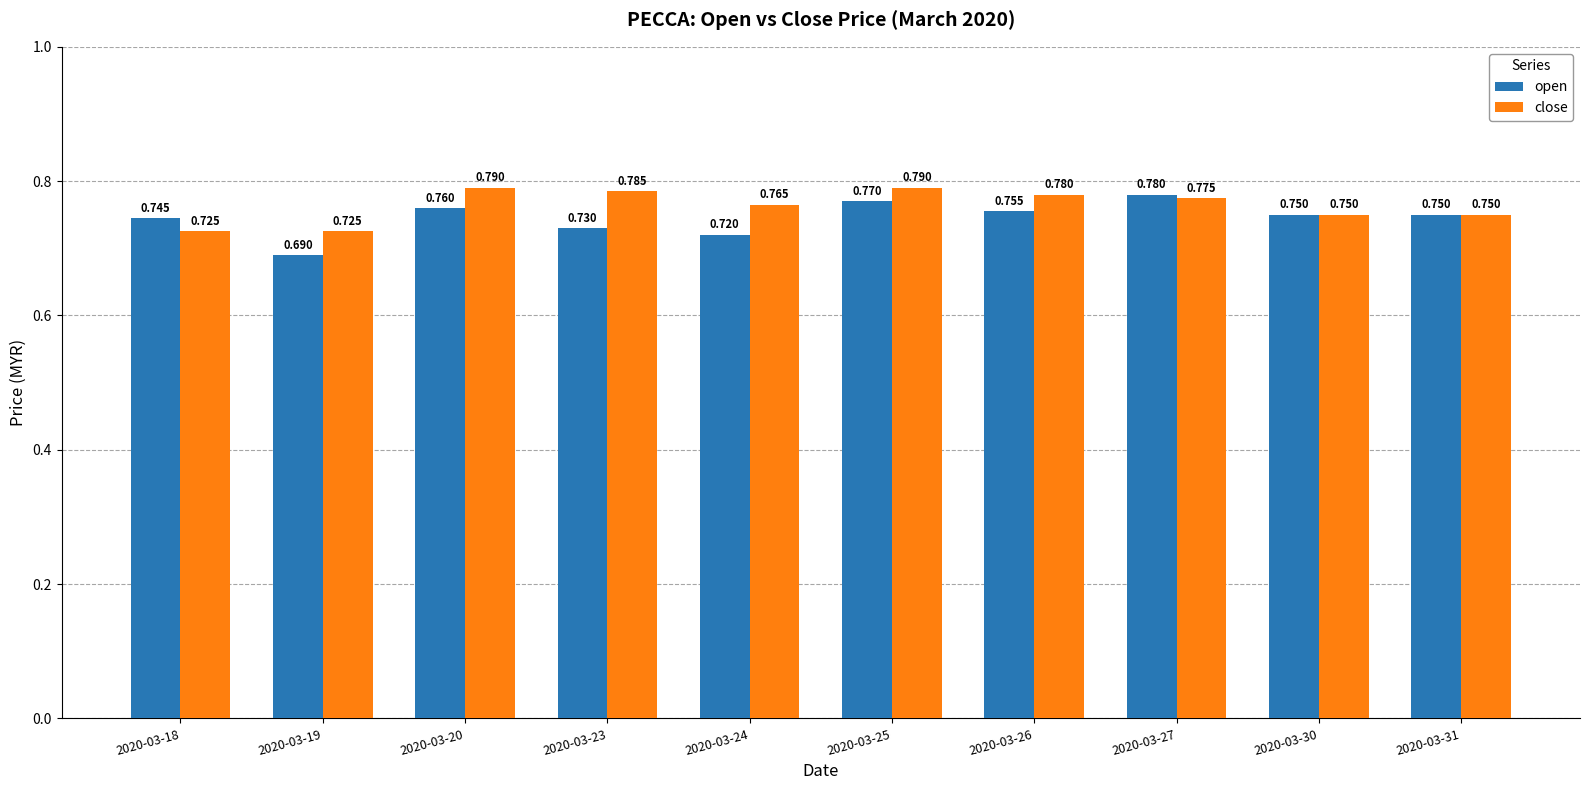

List the series in order of their peak value, highest first.

close, open